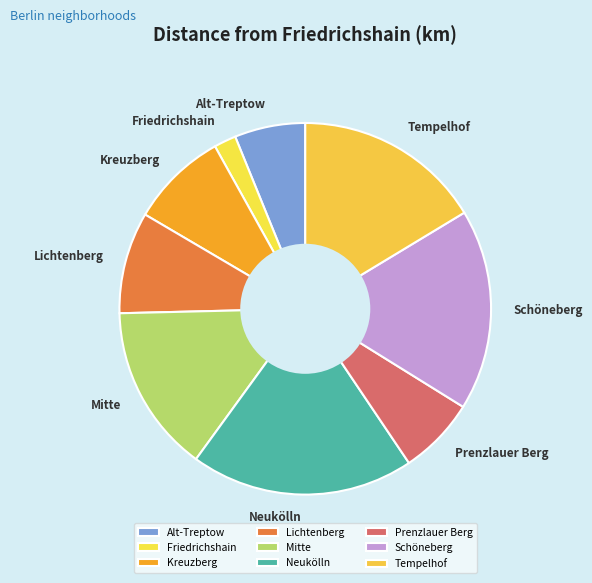

Is there a majority slice in this chart?

No